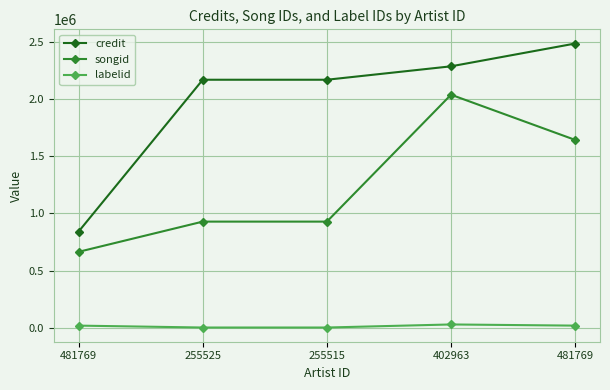

Between 255525 and 255515, which series saw the biggest shift?

credit